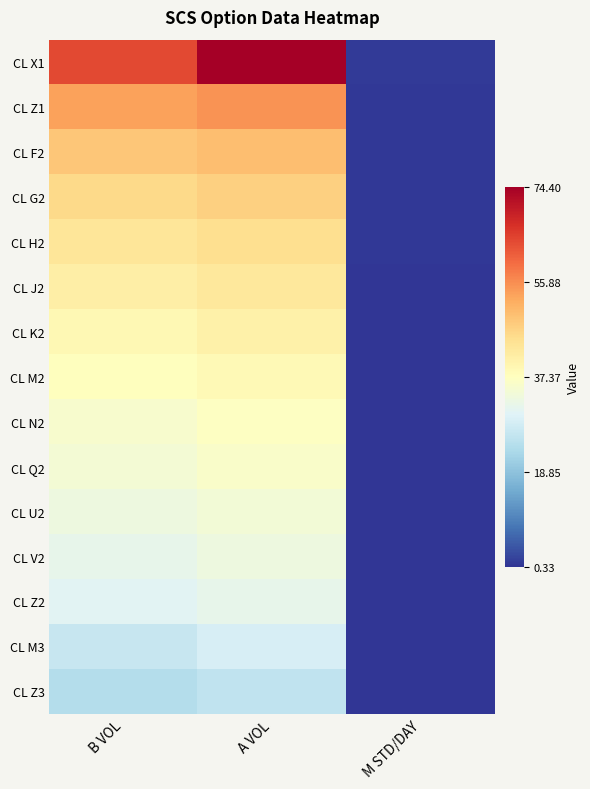

At which category is the sum across all series the highest?

A VOL